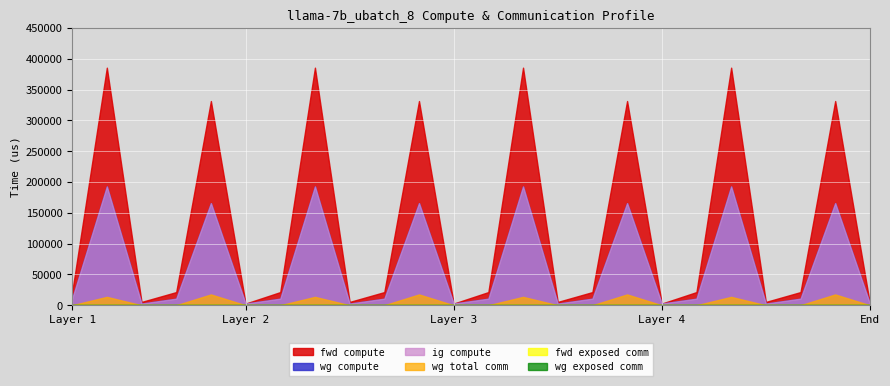

True or false: fwd compute and fwd exposed comm intersect in this chart.

False